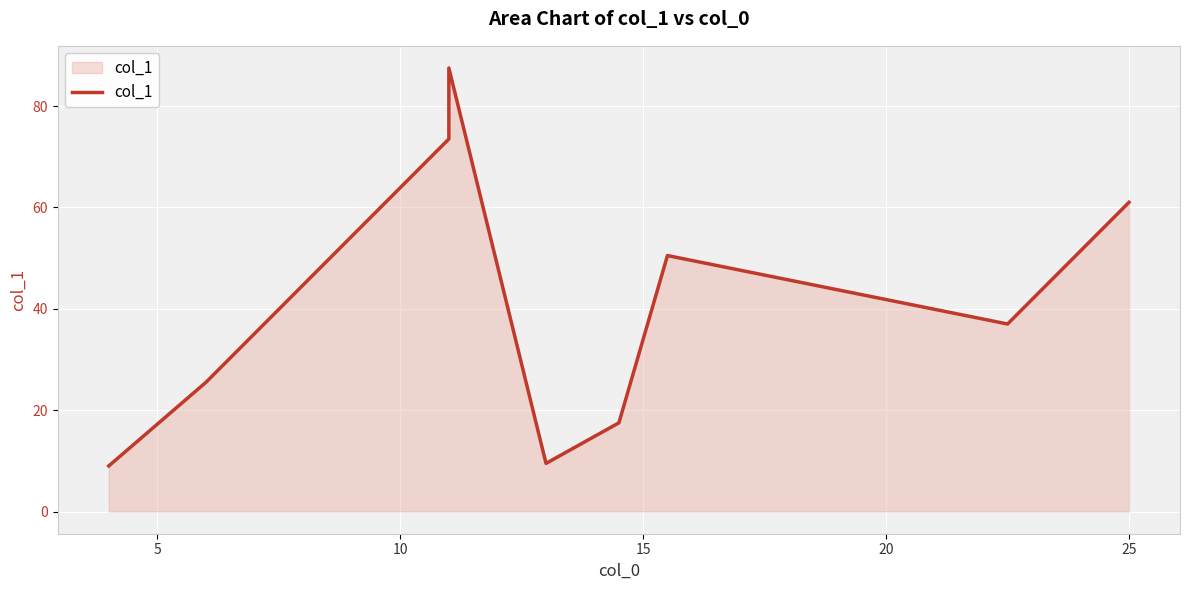

How many lines are shown in the chart?

1